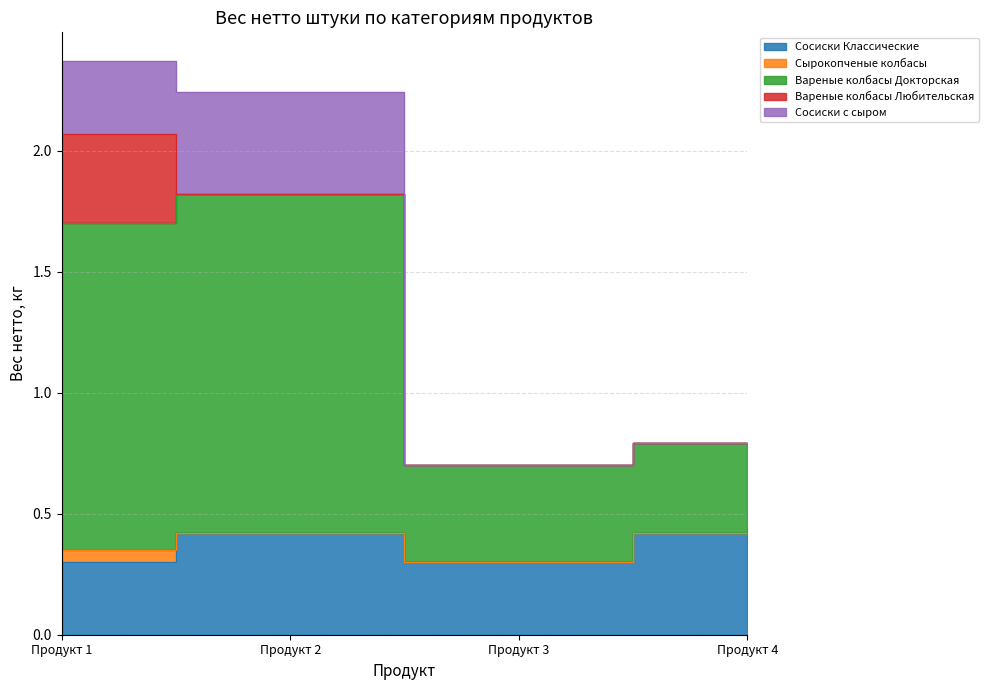

The value of Вареные колбасы Докторская at Продукт 3 is 0.6. True or false?

False